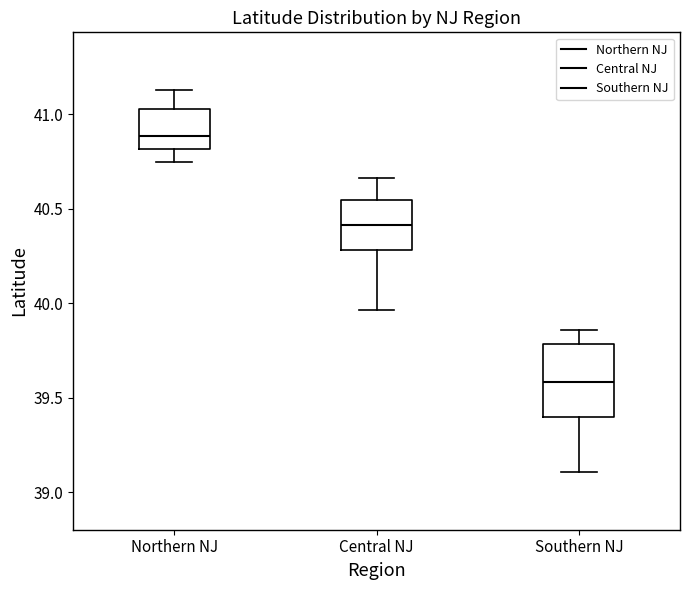

Which box has the highest median line?

Northern NJ